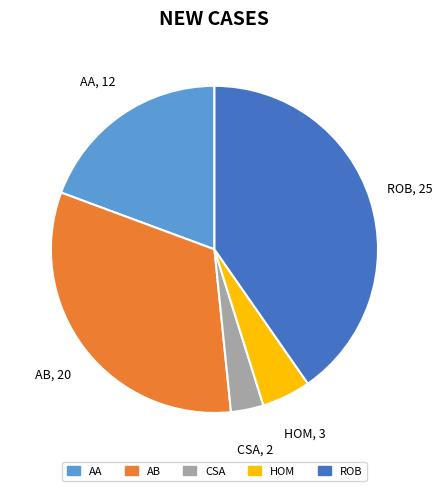

Is there any slice that represents more than half of the pie?

No